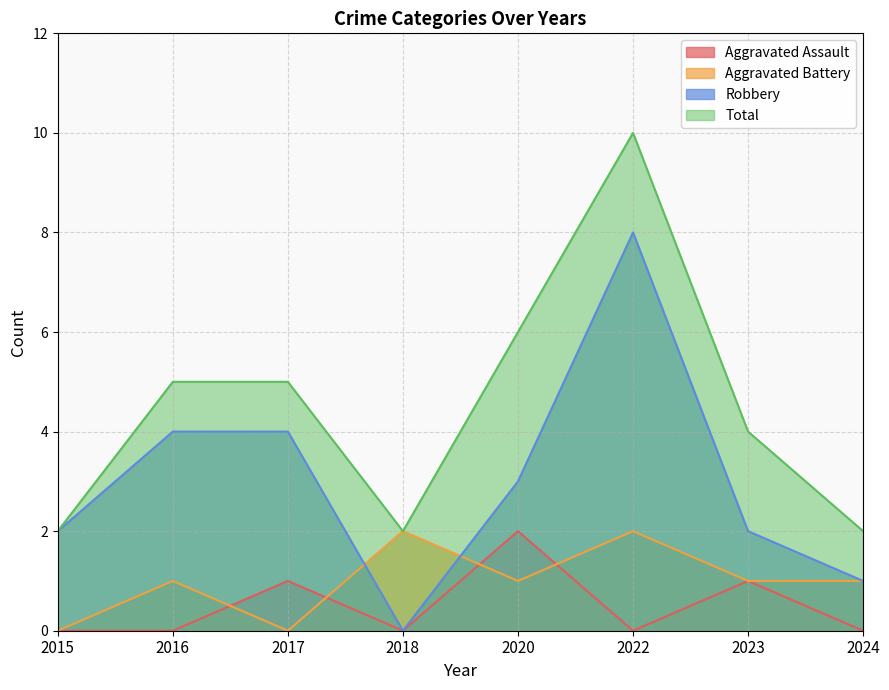

True or false: Aggravated Assault has more than 2 interior local peaks.

True